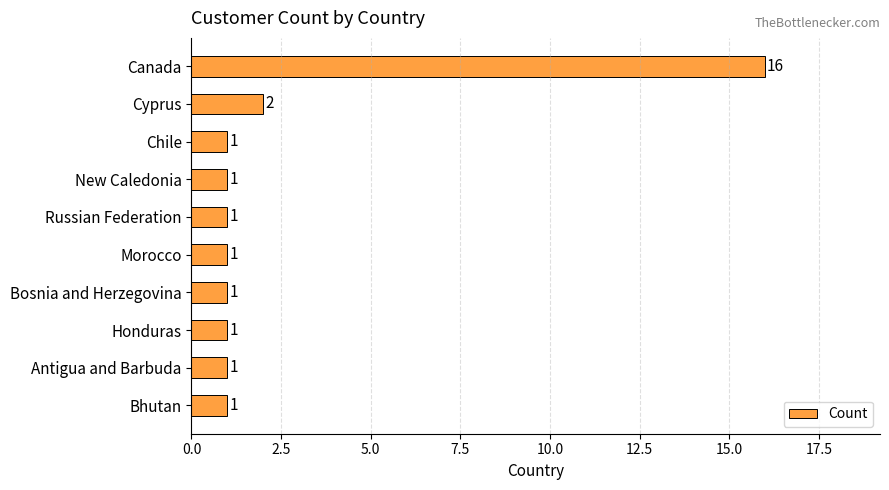

What is the label of the 3rd bar from the top?

Chile